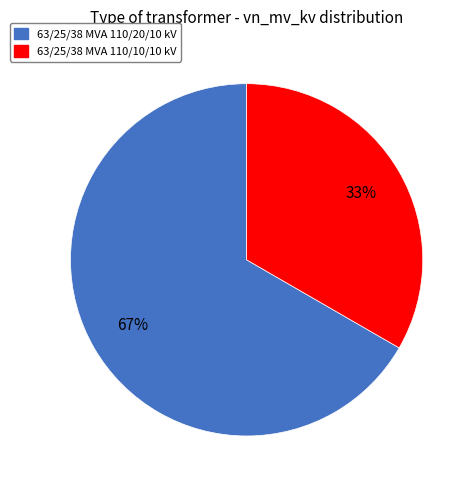

Rank the categories by value from highest to lowest.

63/25/38 MVA 110/20/10 kV, 63/25/38 MVA 110/10/10 kV